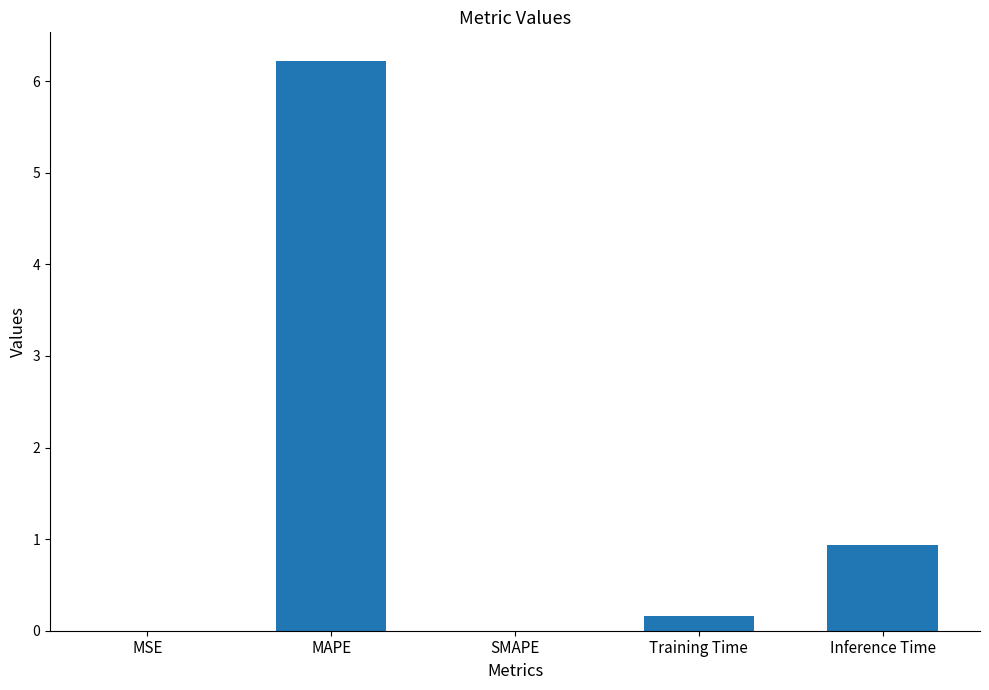

Is it true that the value at MAPE is 6.2?

True